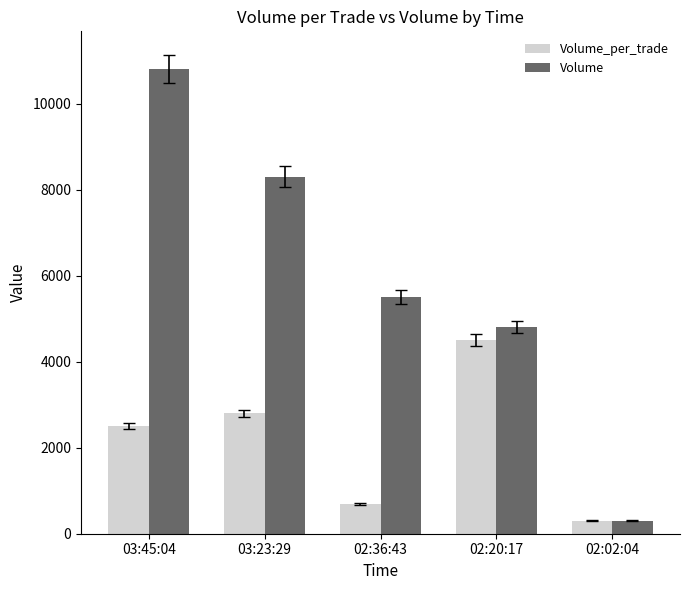

True or false: Volume has a value of 4800 at 02:20:17.

True